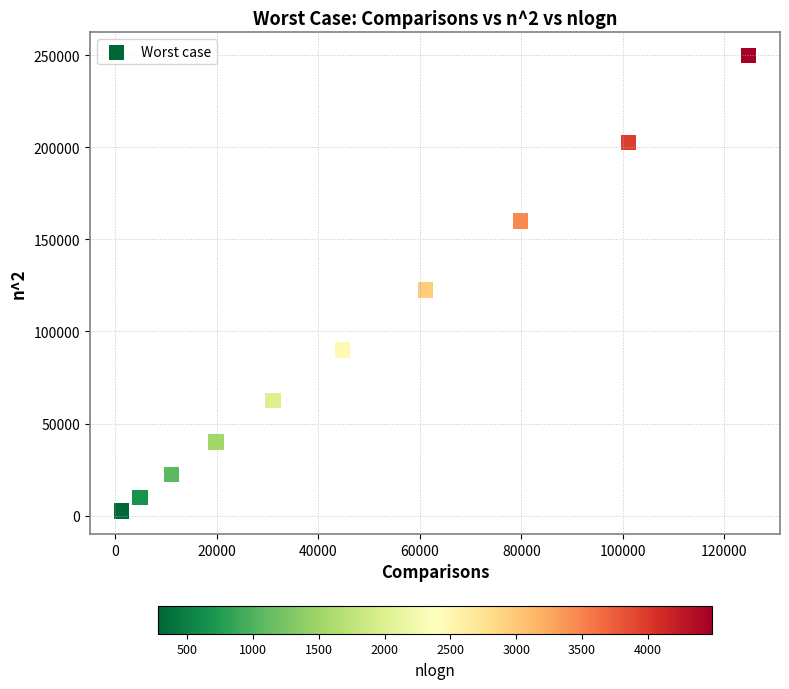

What is the average X value?

47988